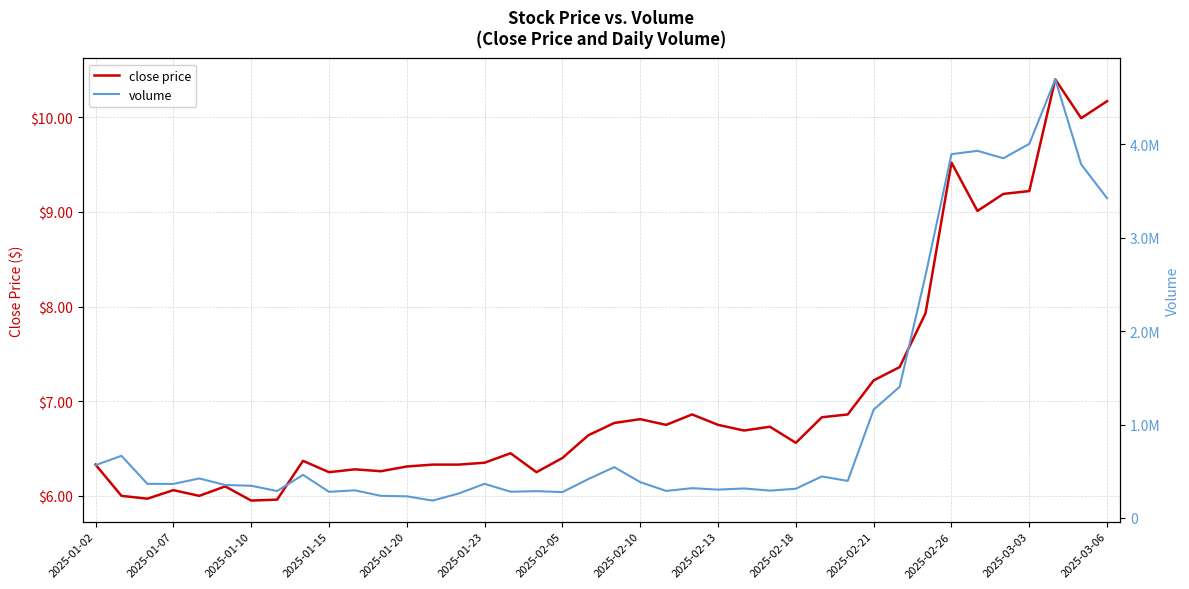

True or false: close price and volume intersect in this chart.

False